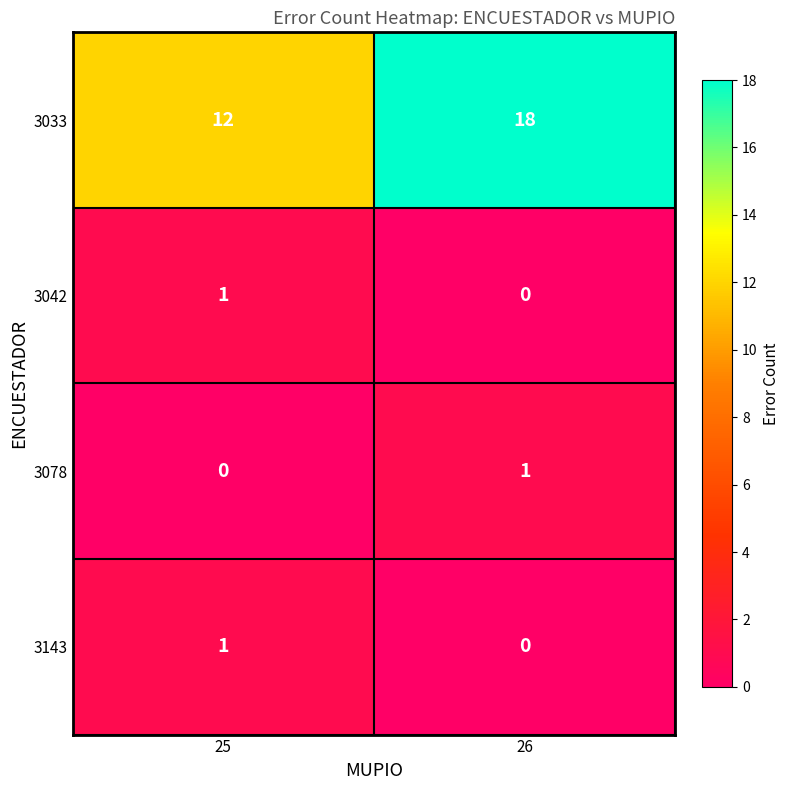

At which category is the sum across all series the highest?

26